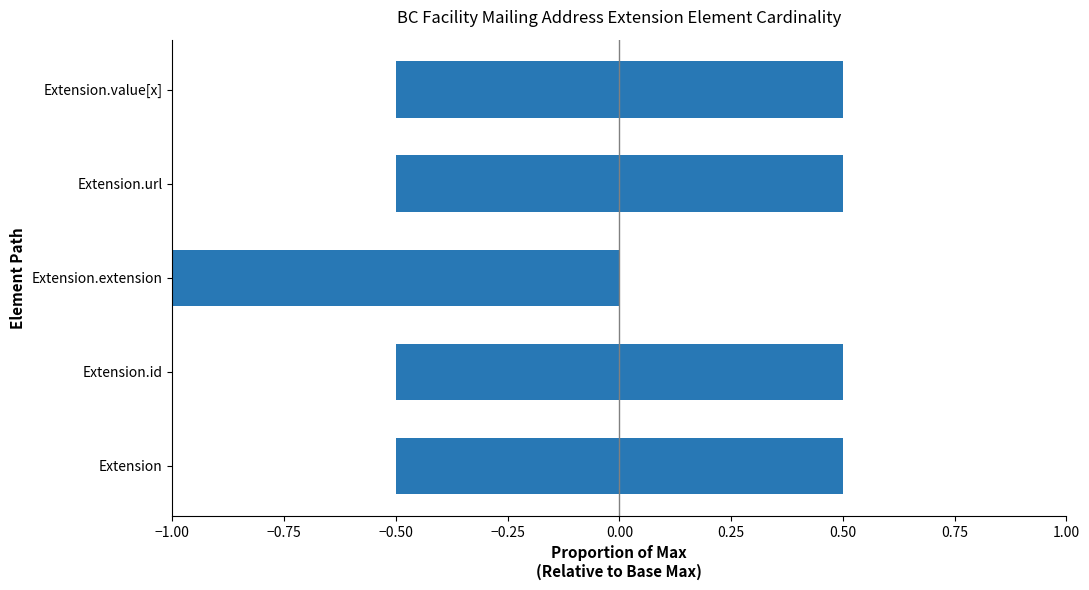

What is the total value across all series at Extension.extension?

-1.0